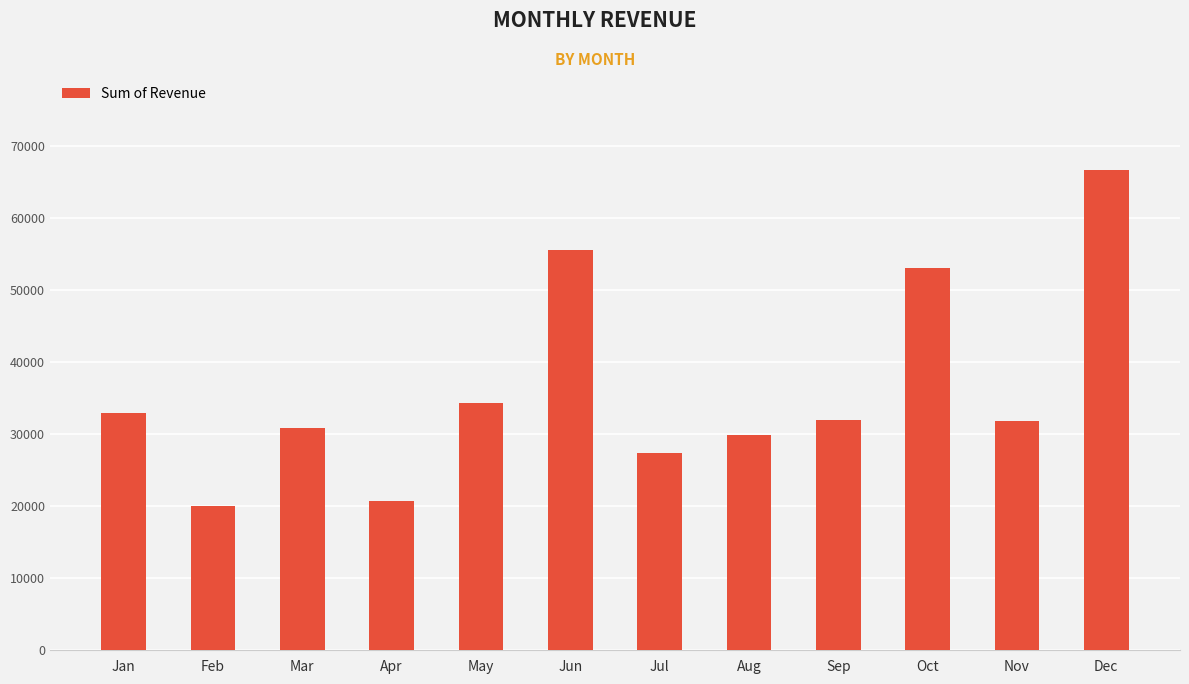

Is it true that the value at Jun is 29604.9?

False